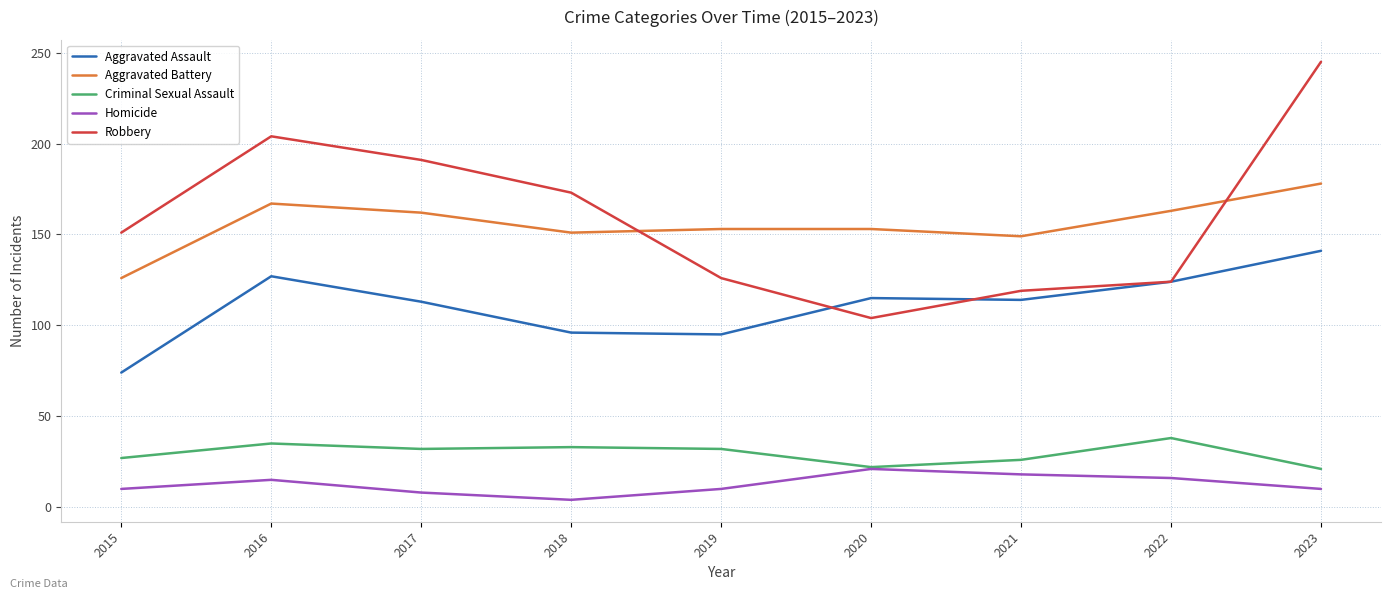

Does the chart display data point markers on the line(s)?

No